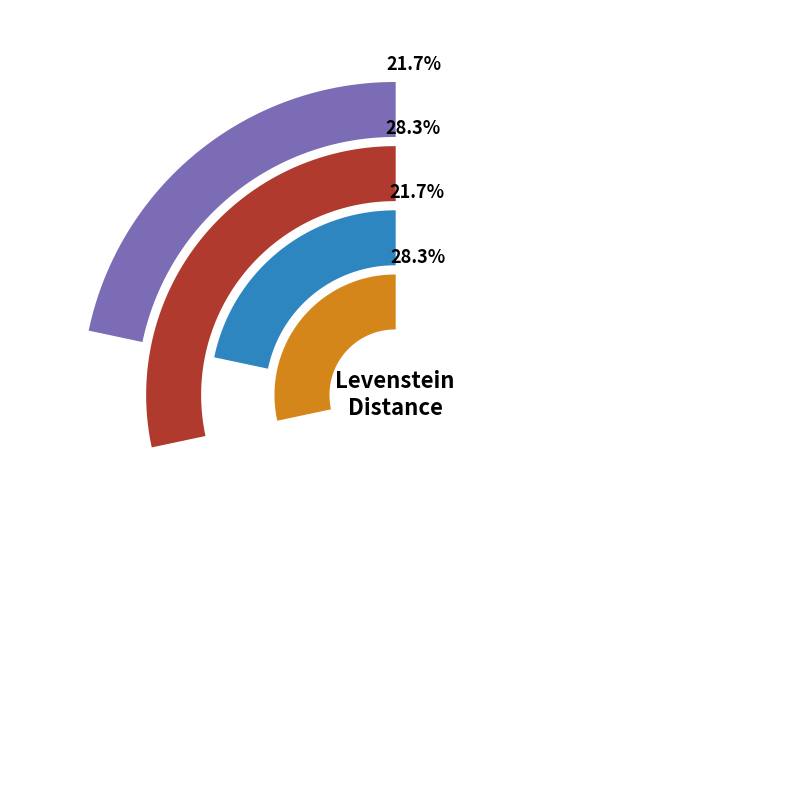

To the nearest percent, what percentage of the pie is Estandar?

22%